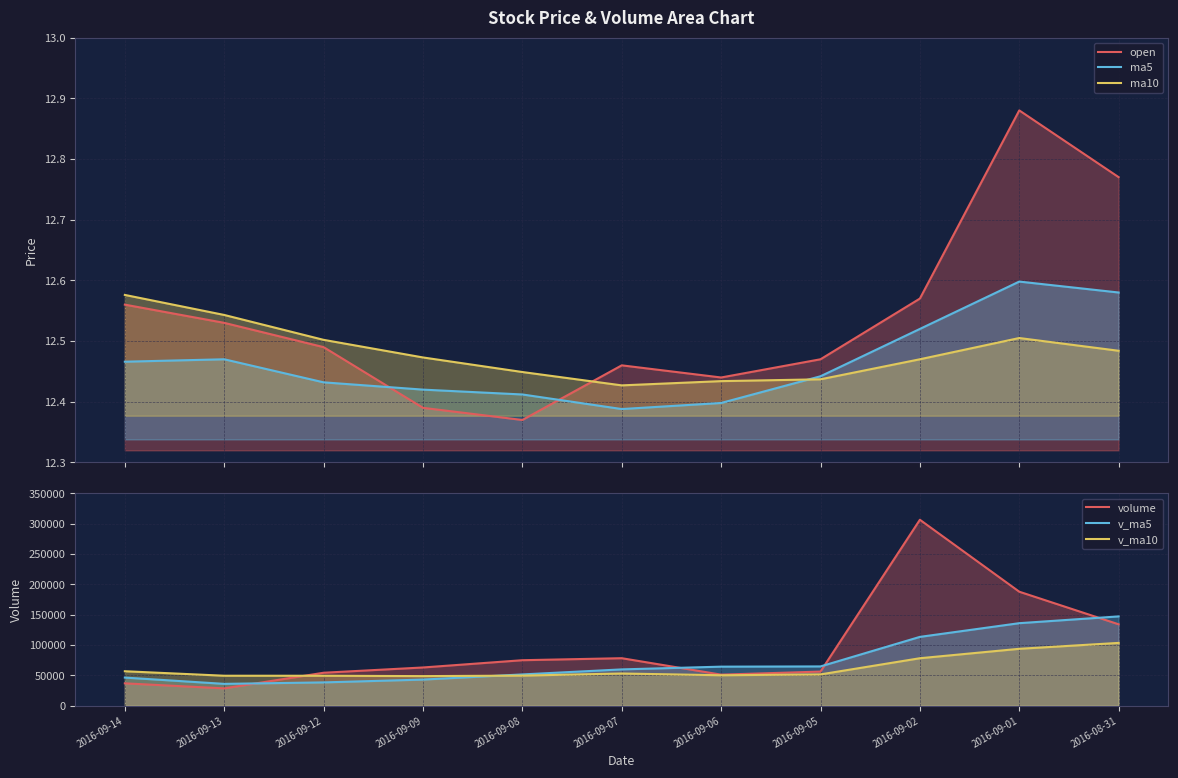

Which series has the largest total across all categories?

volume